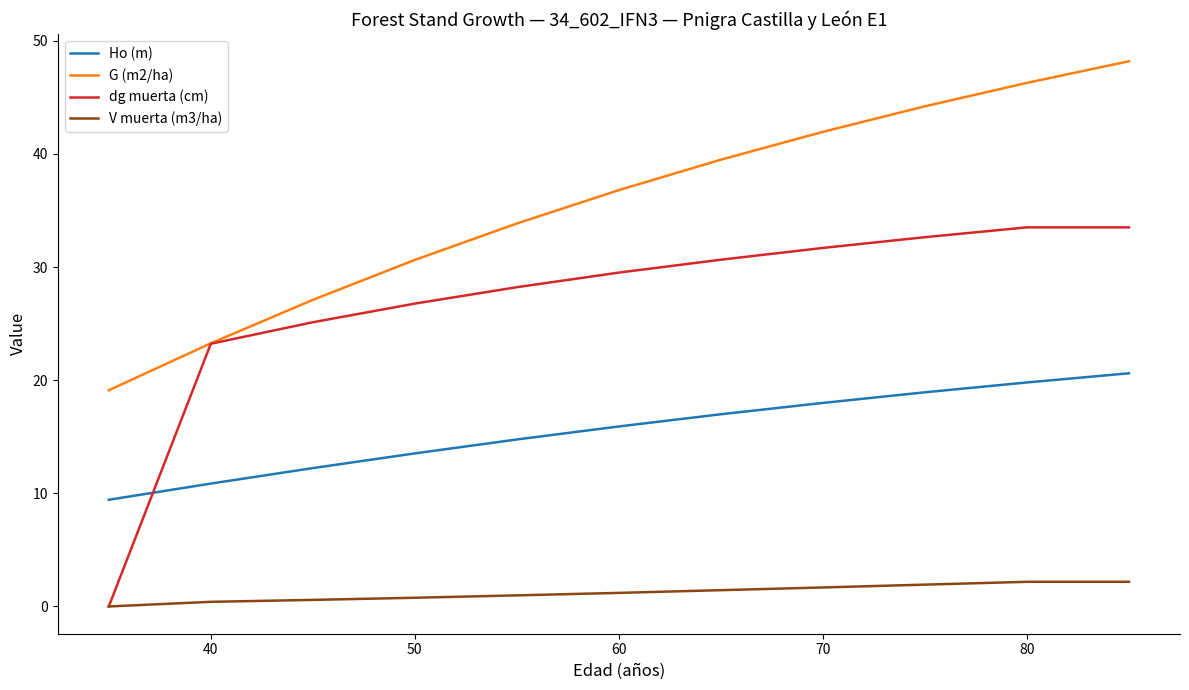

True or false: V muerta (m3/ha) and Ho (m) intersect in this chart.

False